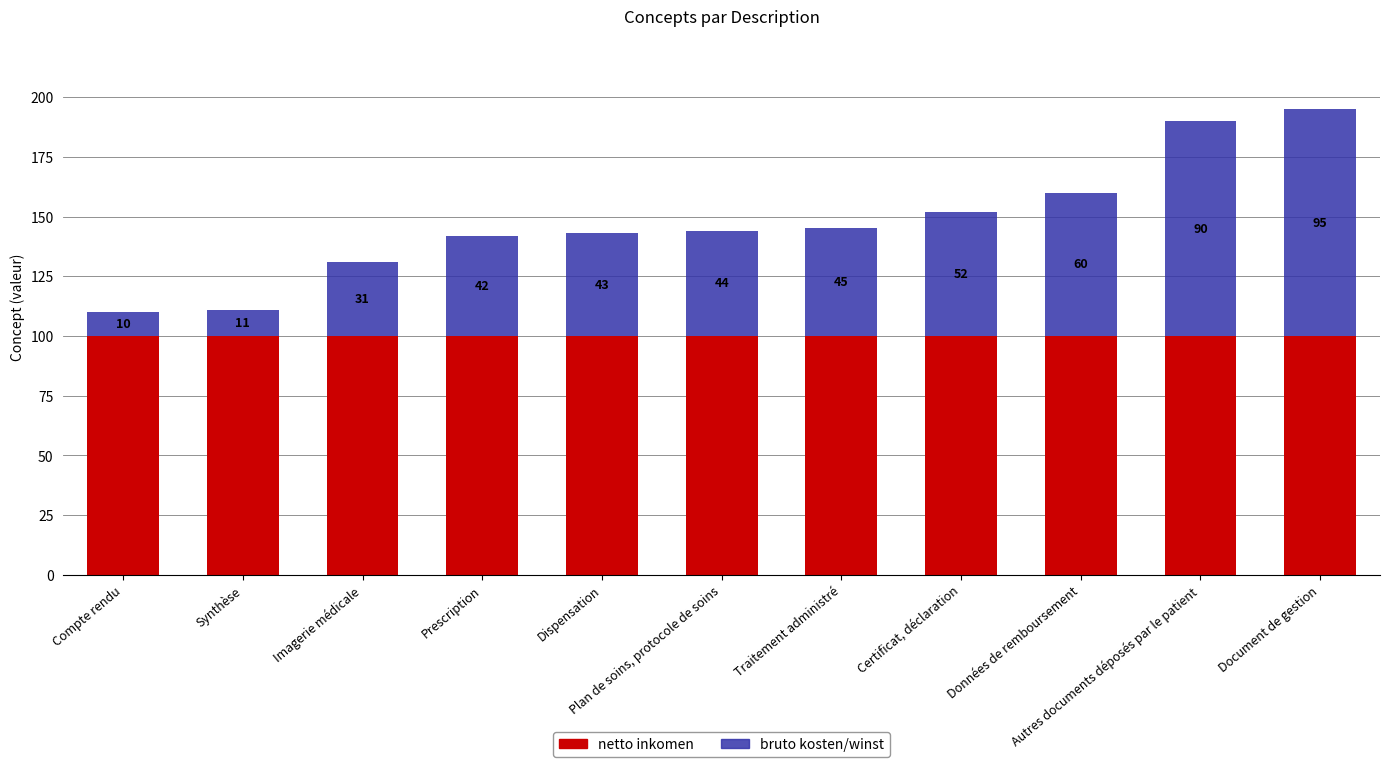

What is the average value of the netto inkomen series?

100